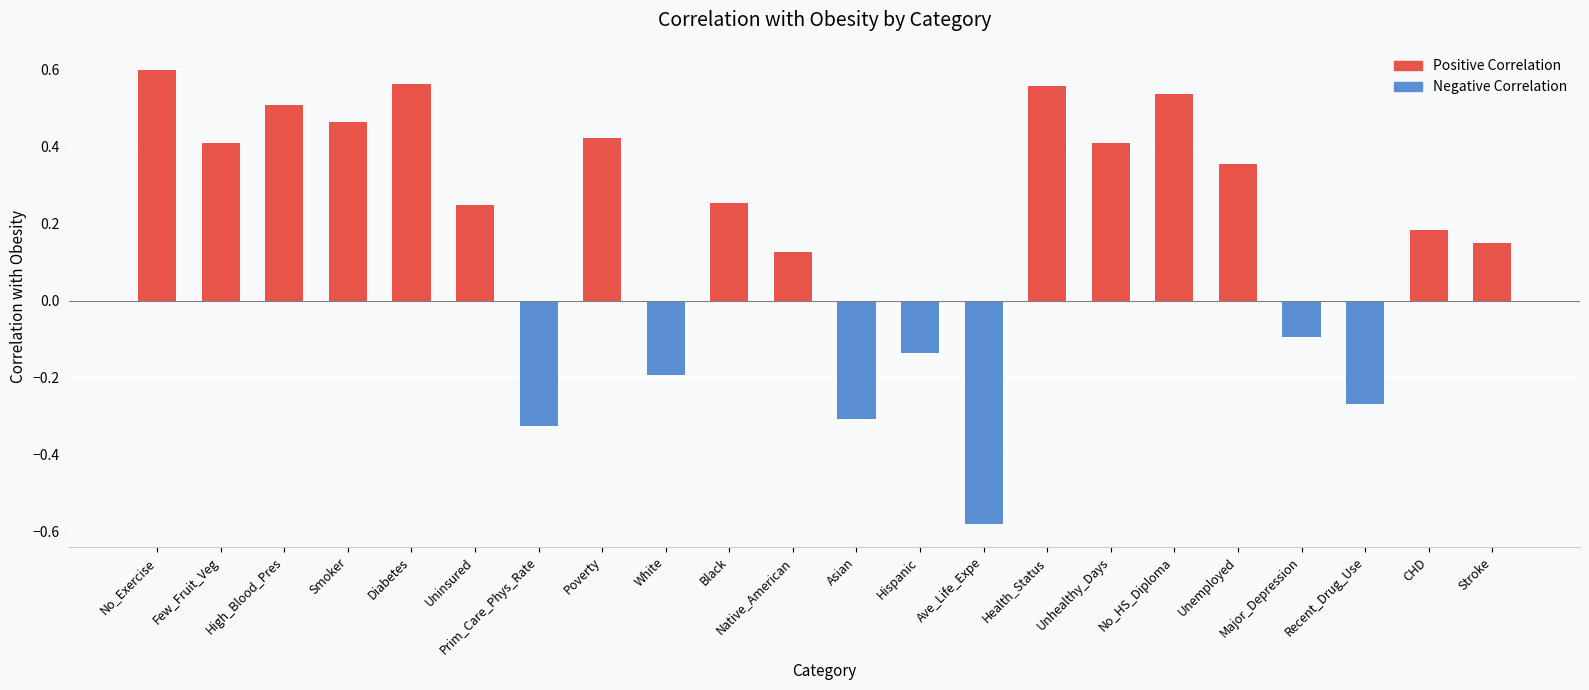

At which category does the chart reach its peak across all series?

No_Exercise